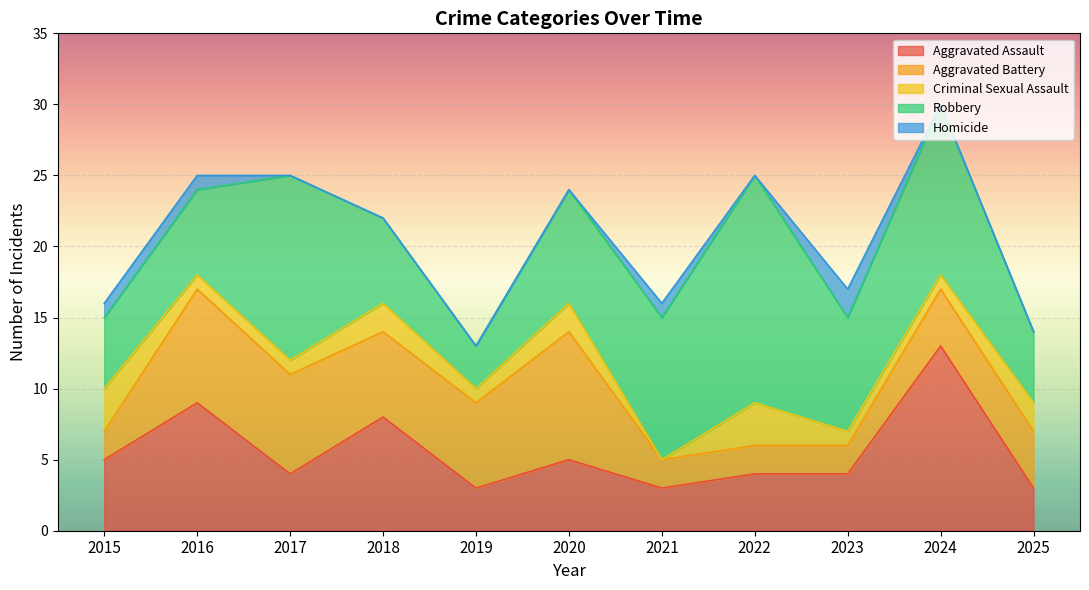

Which category has the lowest value across all series?

2021